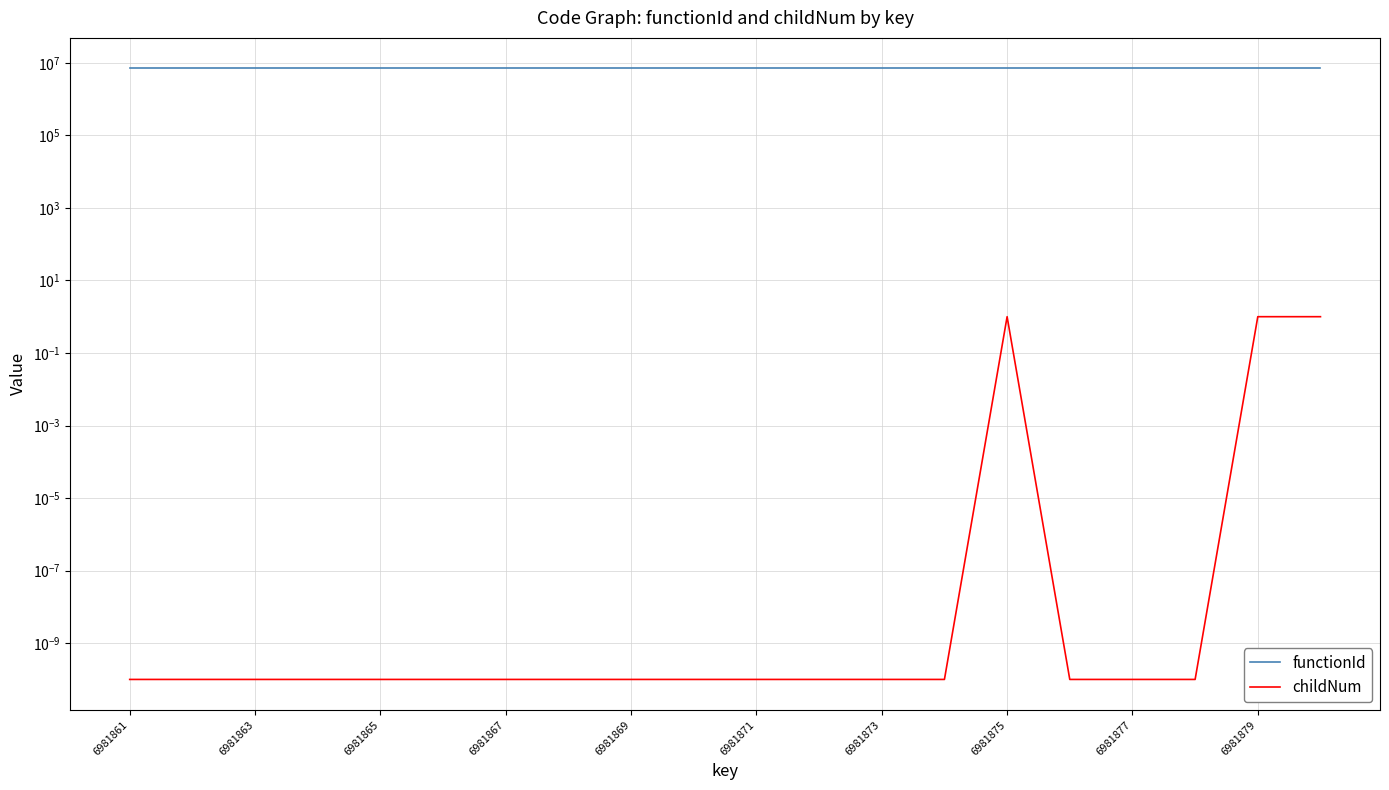

The functionId series shows 6981860.0 at 6981877. True or false?

True